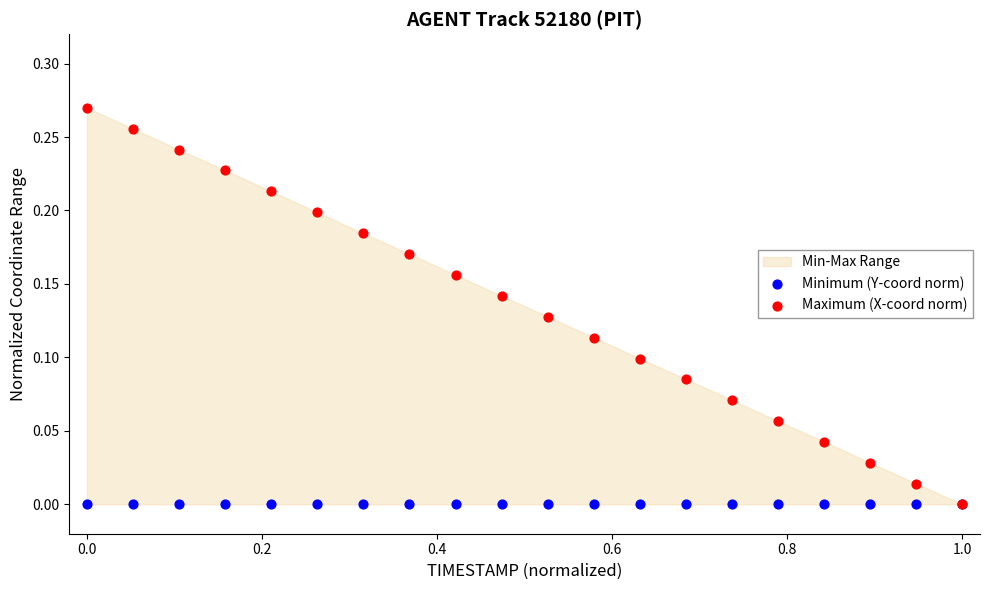

Which series reaches the maximum Y coordinate?

Maximum (X-coord norm)